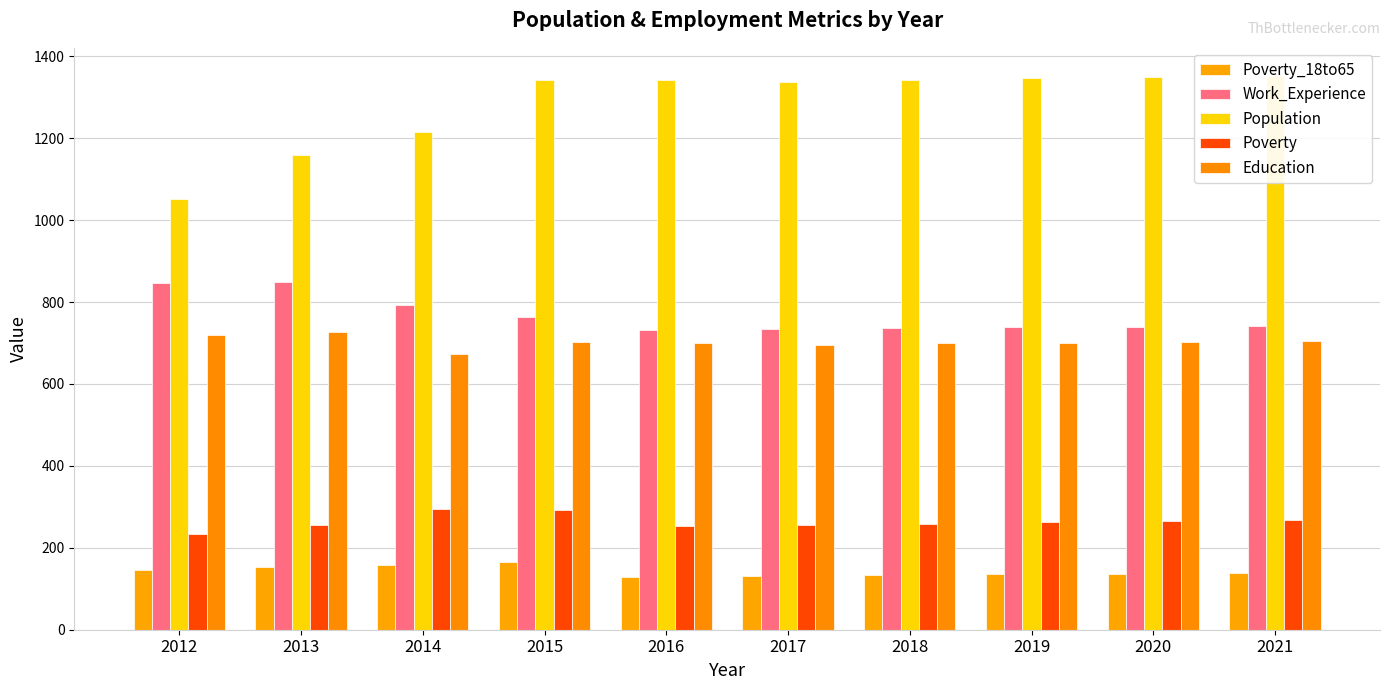

Reading right to left, extract all data points from this chart.

Poverty_18to65: 139	137	135	133	131	129	166	159	154	145
Work_Experience: 742	740	738	737	735	732	763	794	849	846
Population: 1353	1349	1346	1342	1338	1341	1342	1215	1158	1052
Poverty: 269	266	263	259	256	253	292	295	256	234
Education: 705	703	701	699	696	699	703	672	727	719